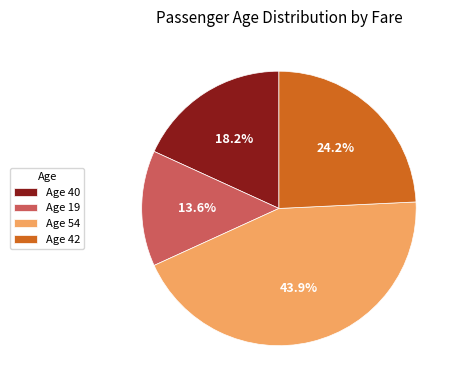

Which slice is the largest?

Age 54